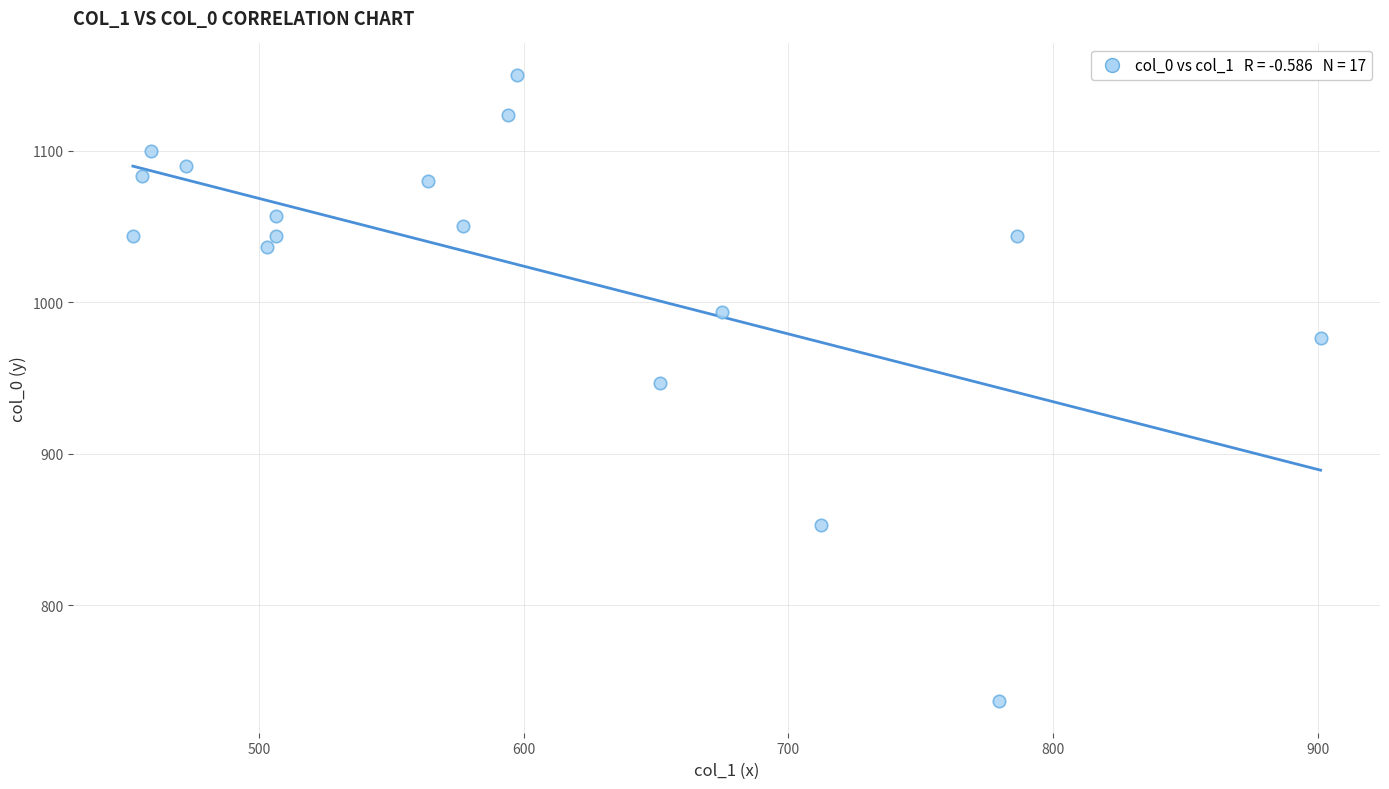

What is the range of Y values (max minus min)?

413.3